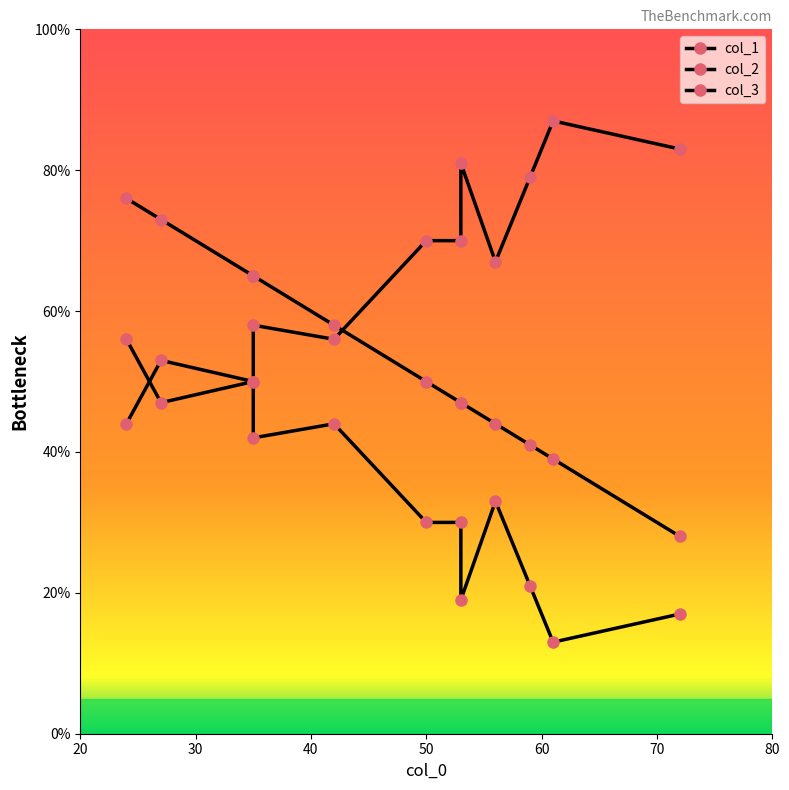

At how many categories does at least one series exceed 38?

12